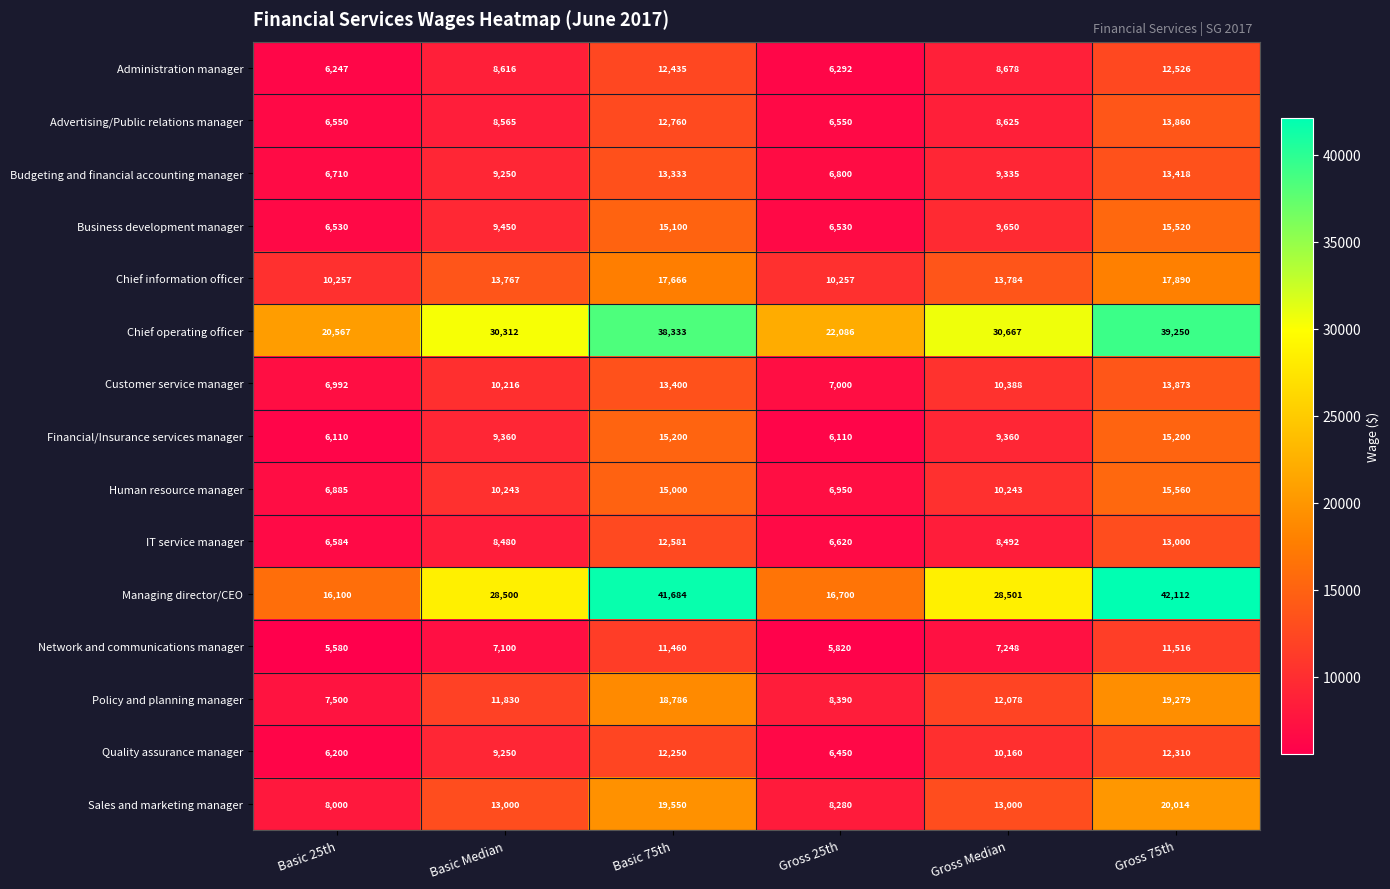

How many values in the Business development manager series are below 9650?

3